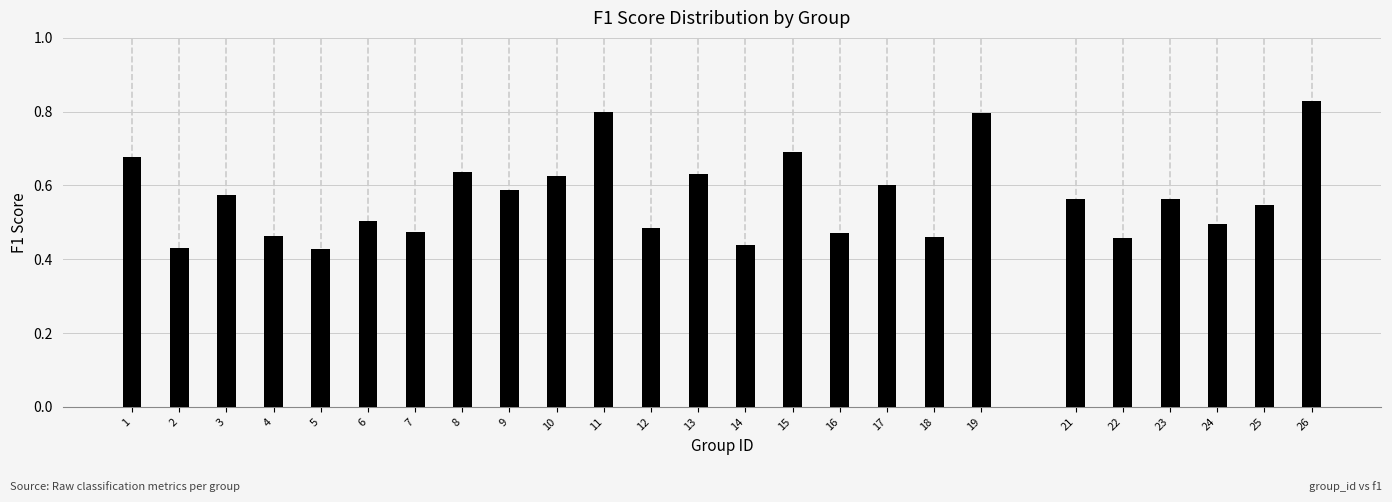

What is the change in value from 7 to 10?

+0.2